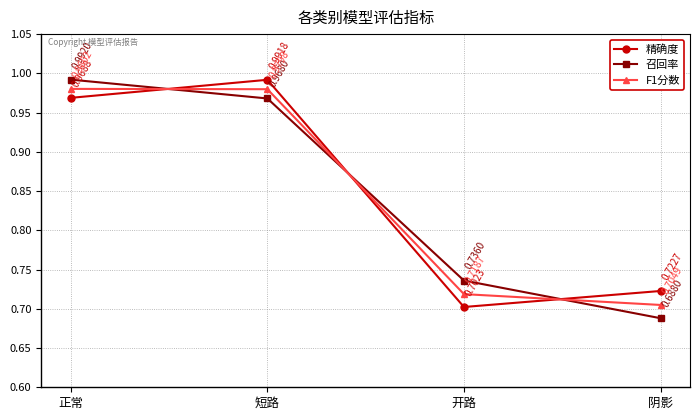

How many lines are shown in the chart?

3